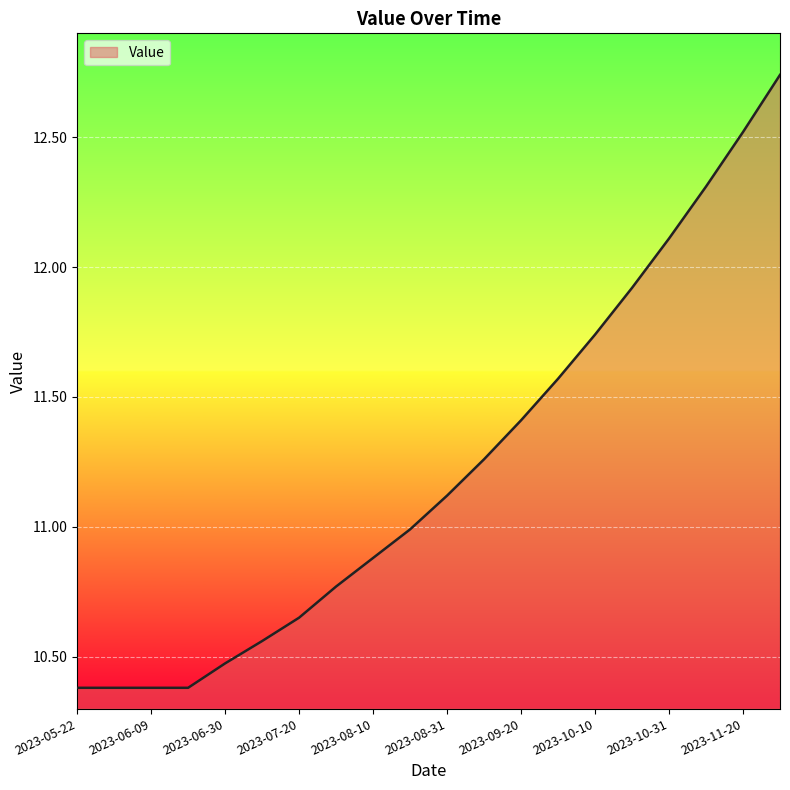

What is the difference between the maximum and minimum values?

2.4